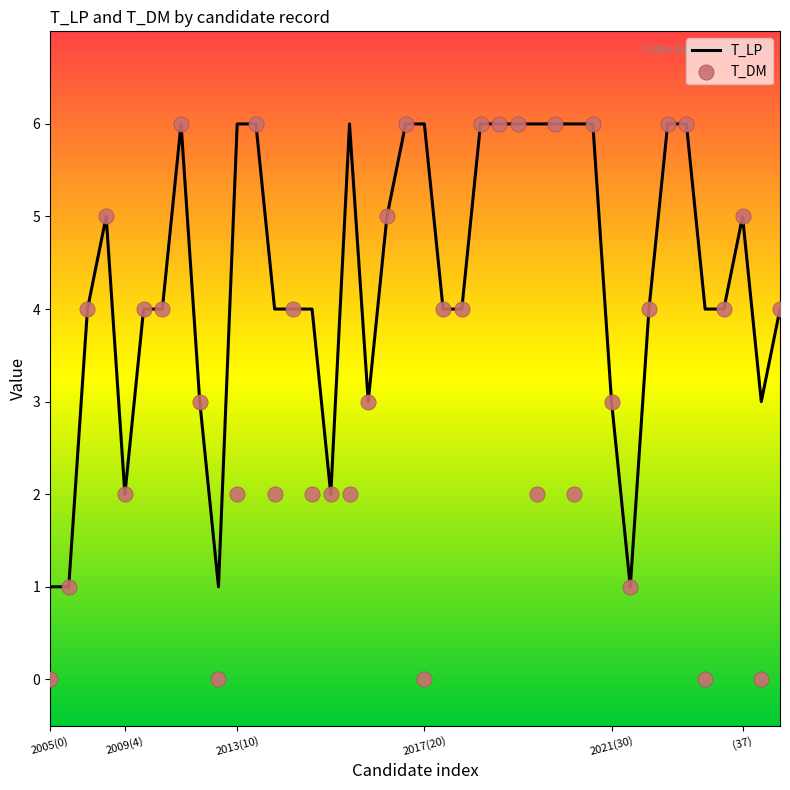

What are all the series names shown in the legend?

T_LP, T_DM